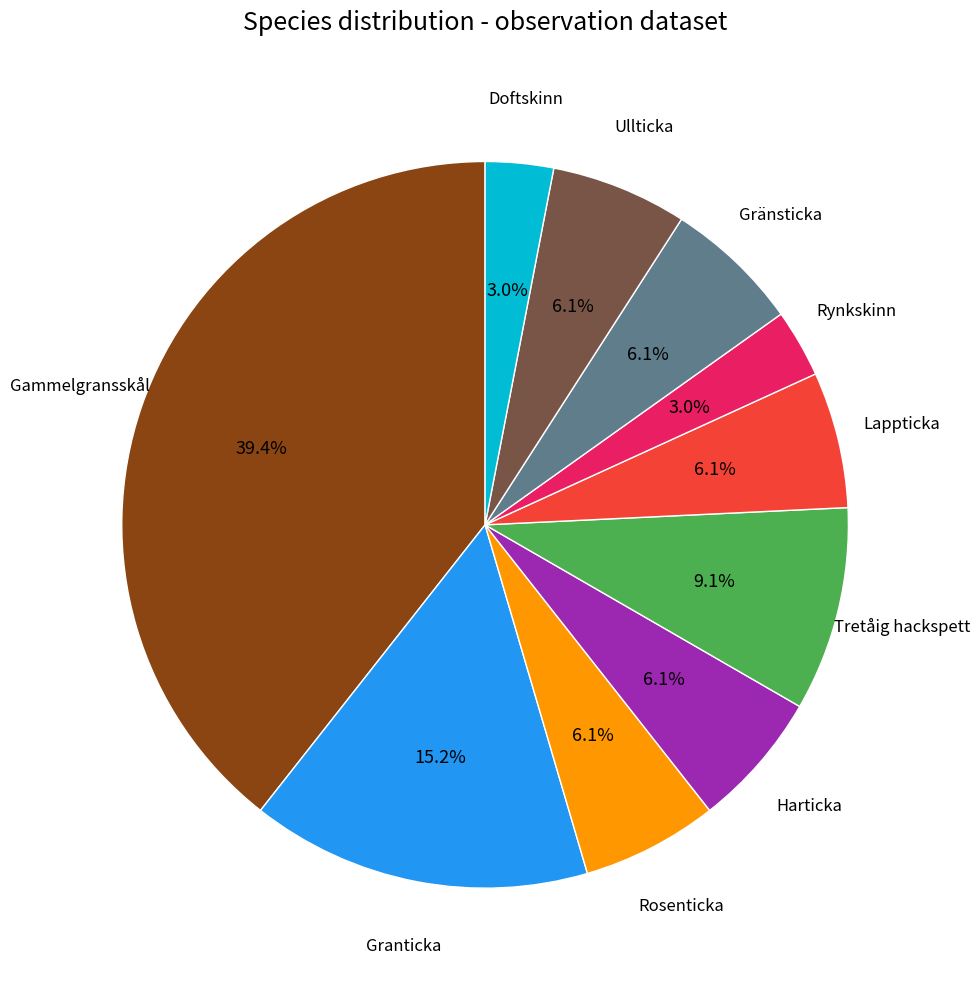

To the nearest percent, what is the average slice percentage?

10%